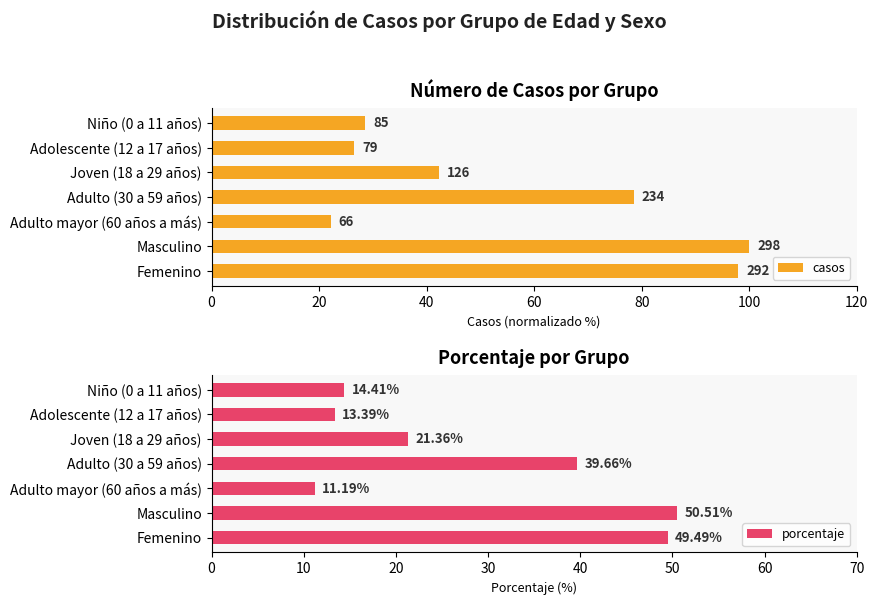

What is the sum of all casos values?

396.0